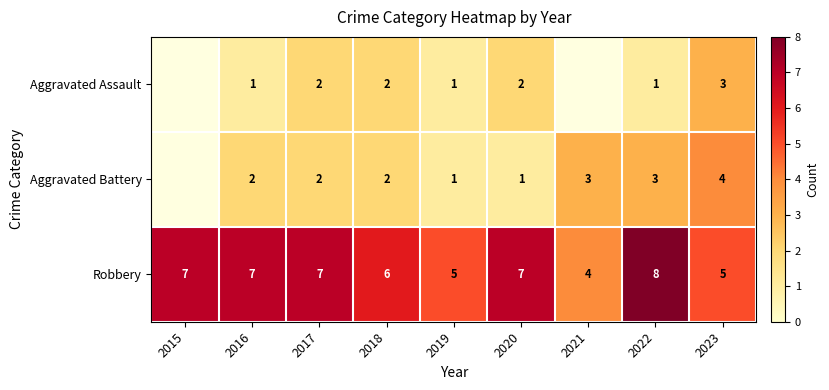

Which label corresponds to the smallest value in the chart?

2016